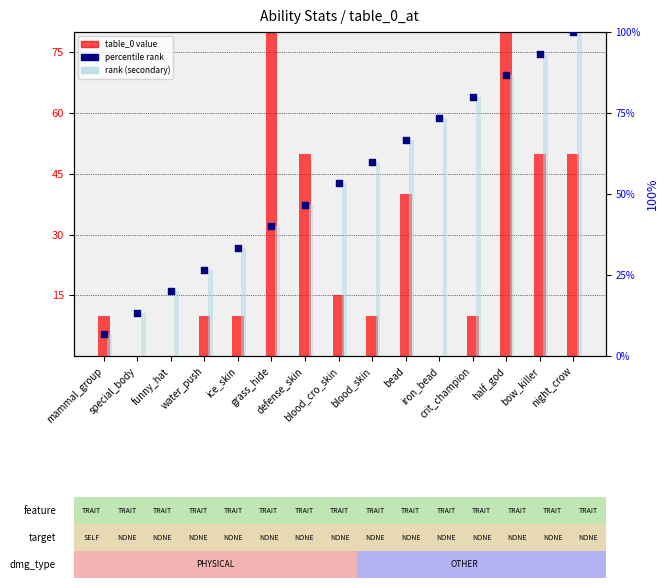

At which category is the sum across all series the highest?

half_god